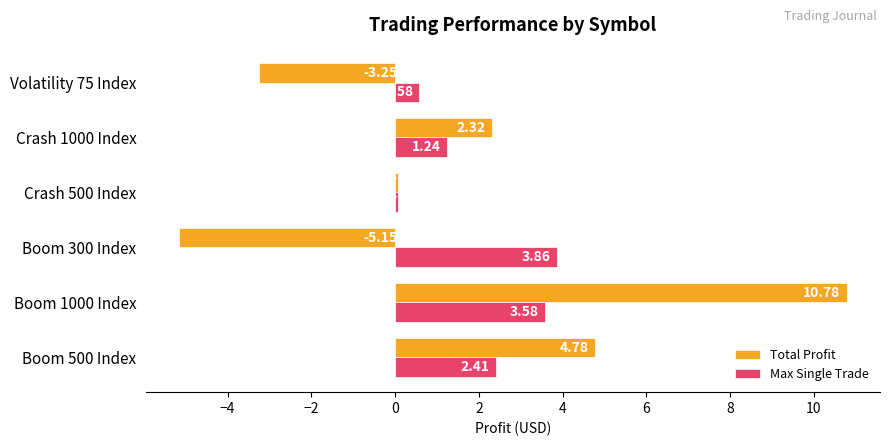

What is the average value of the Max Single Trade series?

2.0